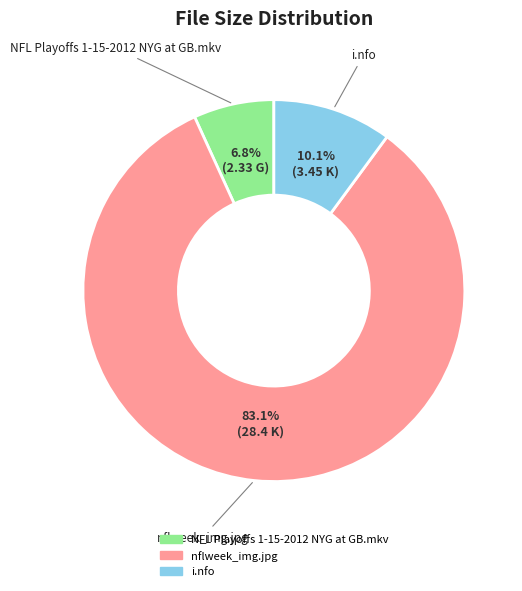

True or false: nflweek_img.jpg accounts for 74% of the total.

False